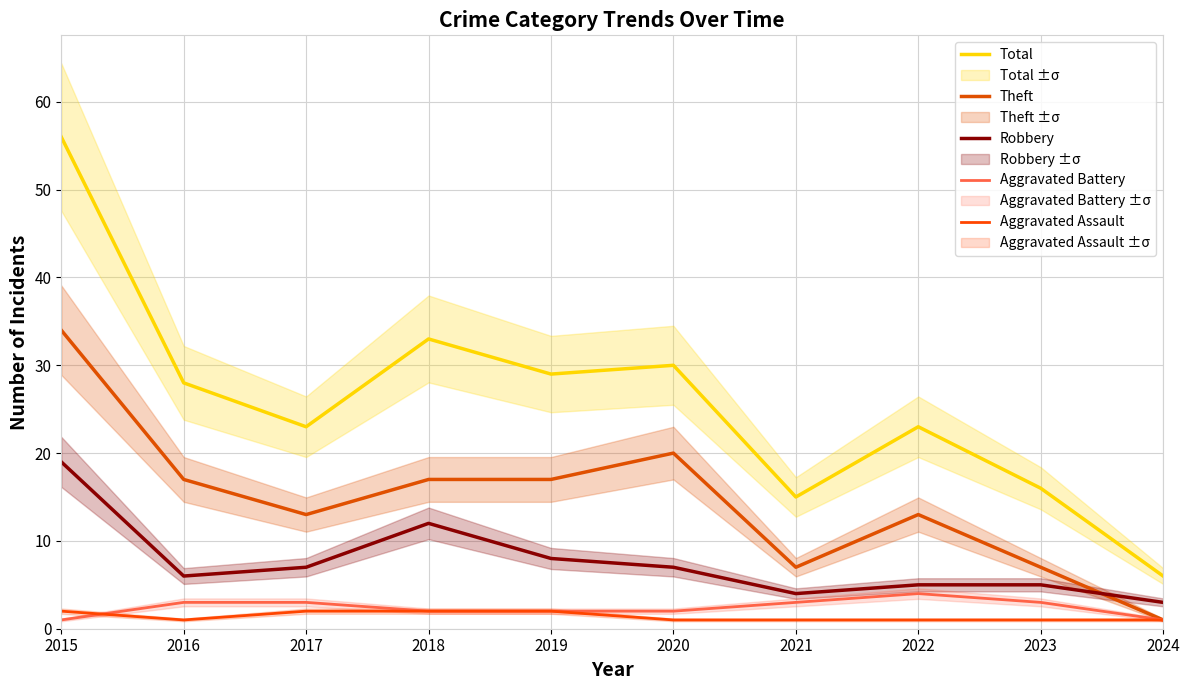

The Robbery series shows 5 at 2024. True or false?

False